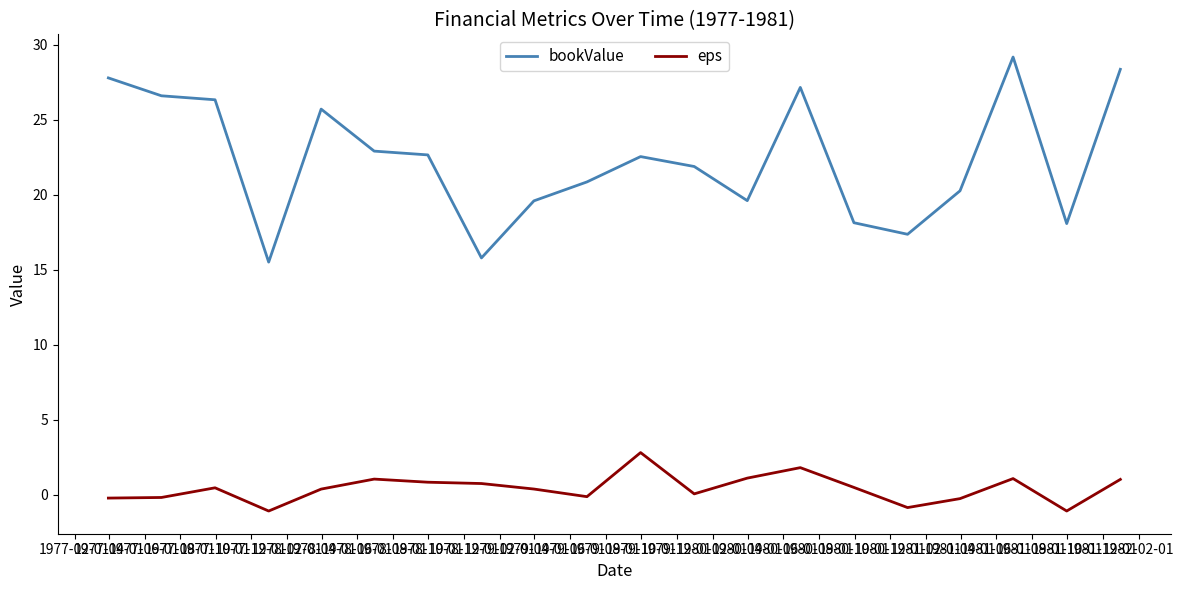

True or false: eps and bookValue cross at least once.

False